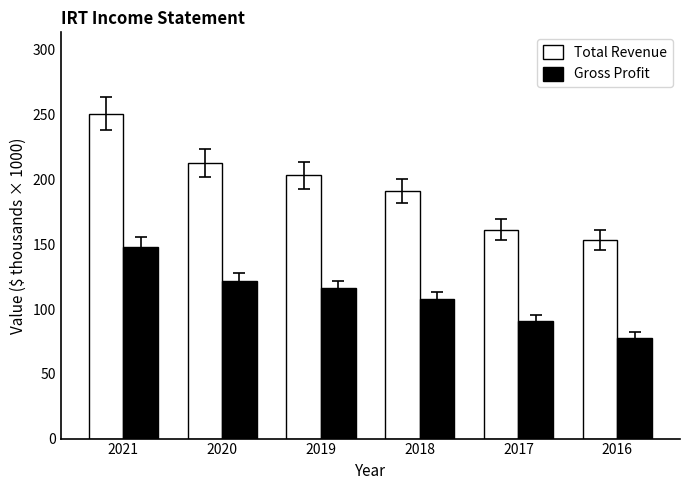

Rank the series by their average value, from lowest to highest.

Gross Profit, Total Revenue